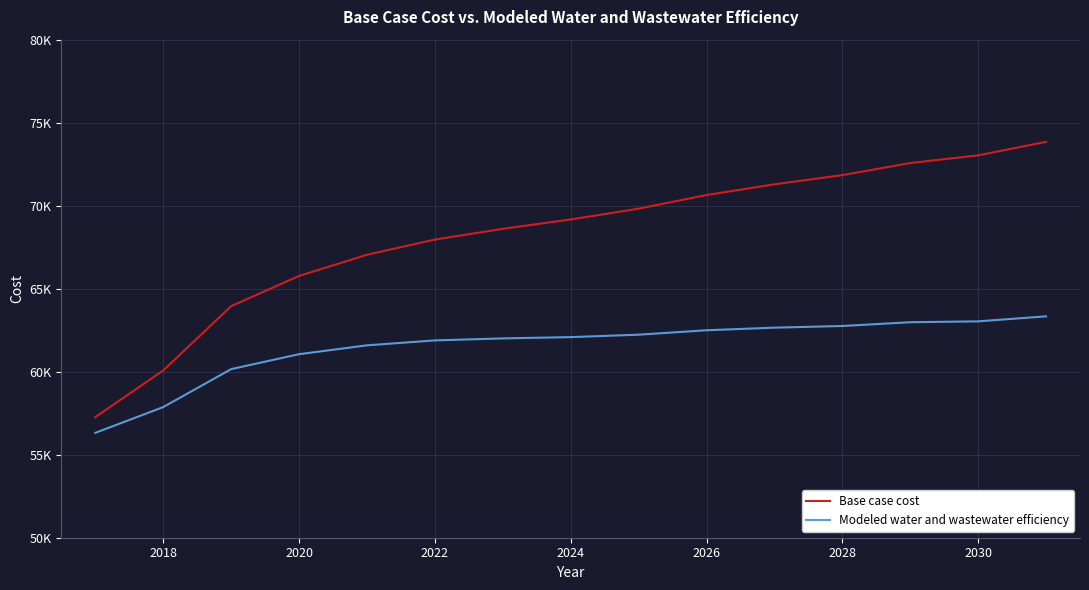

True or false: Base case cost and Modeled water and wastewater efficiency intersect in this chart.

False